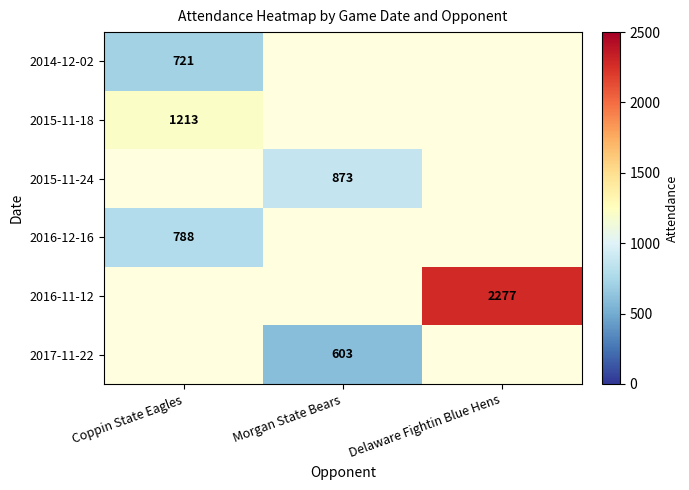

How many data points does each series have?

3